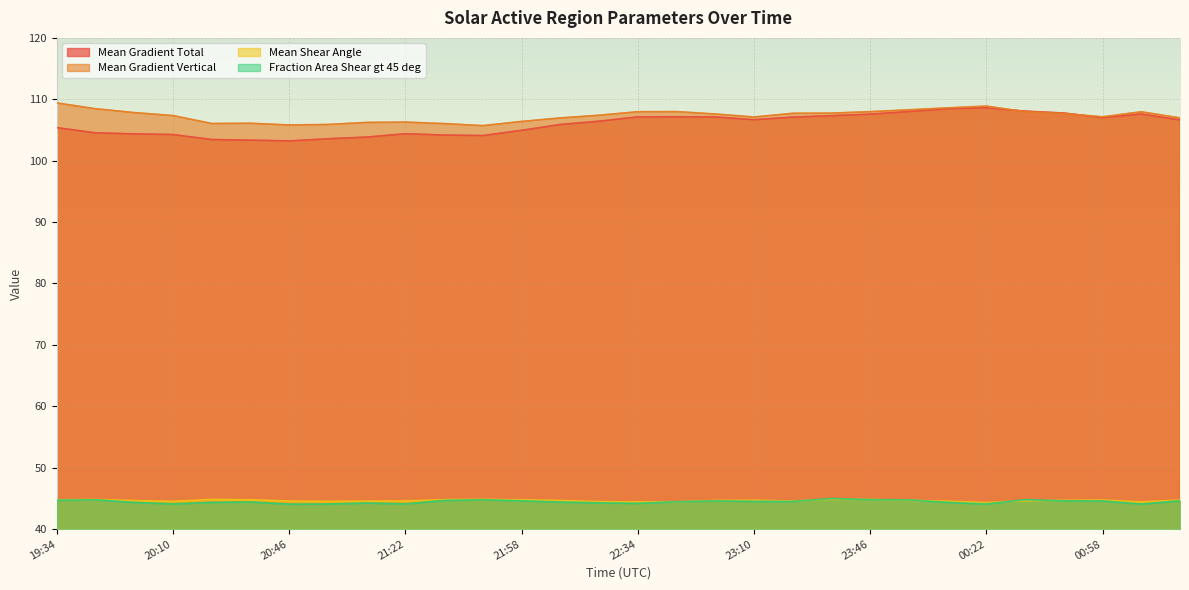

List the series in order of their peak value, highest first.

Mean Gradient Vertical, Mean Gradient Total, Fraction Area Shear gt 45 deg, Mean Shear Angle